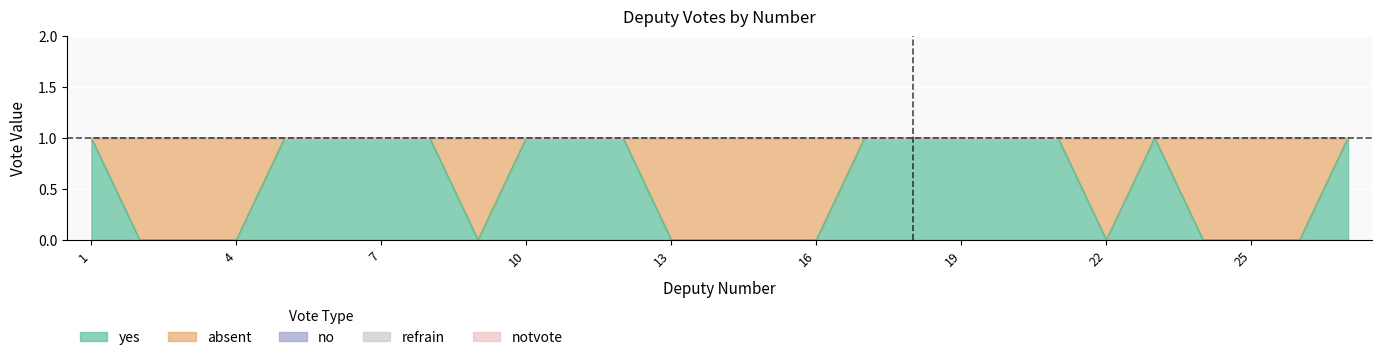

True or false: no has more than 1 points higher than both neighbors.

False